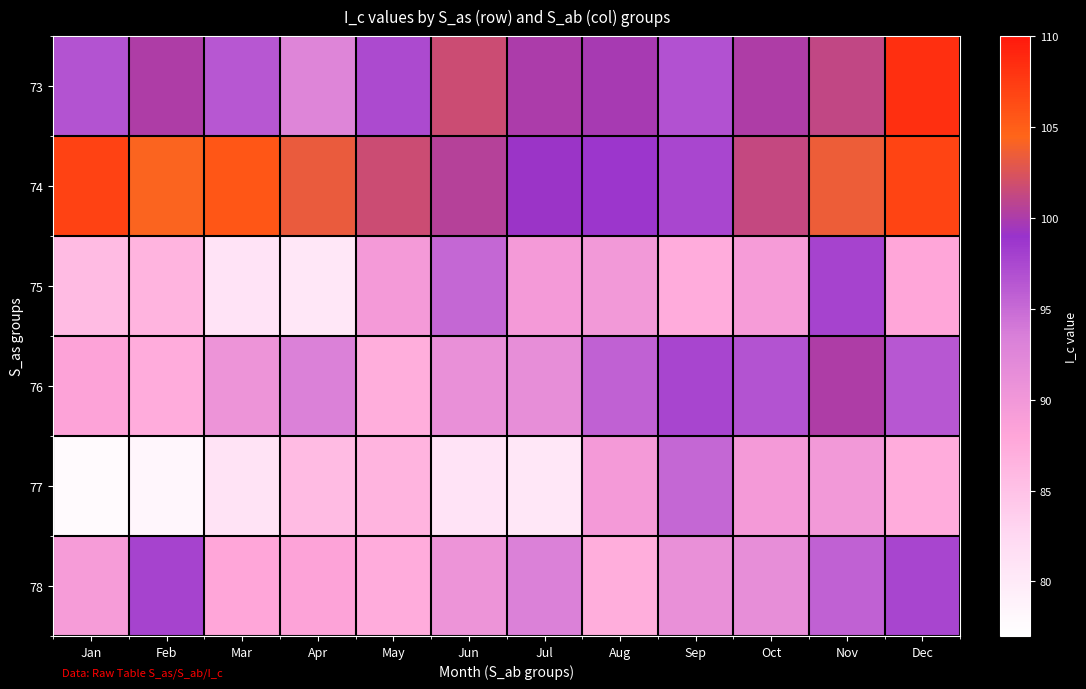

What is the total value across all series at Mar?

542.2